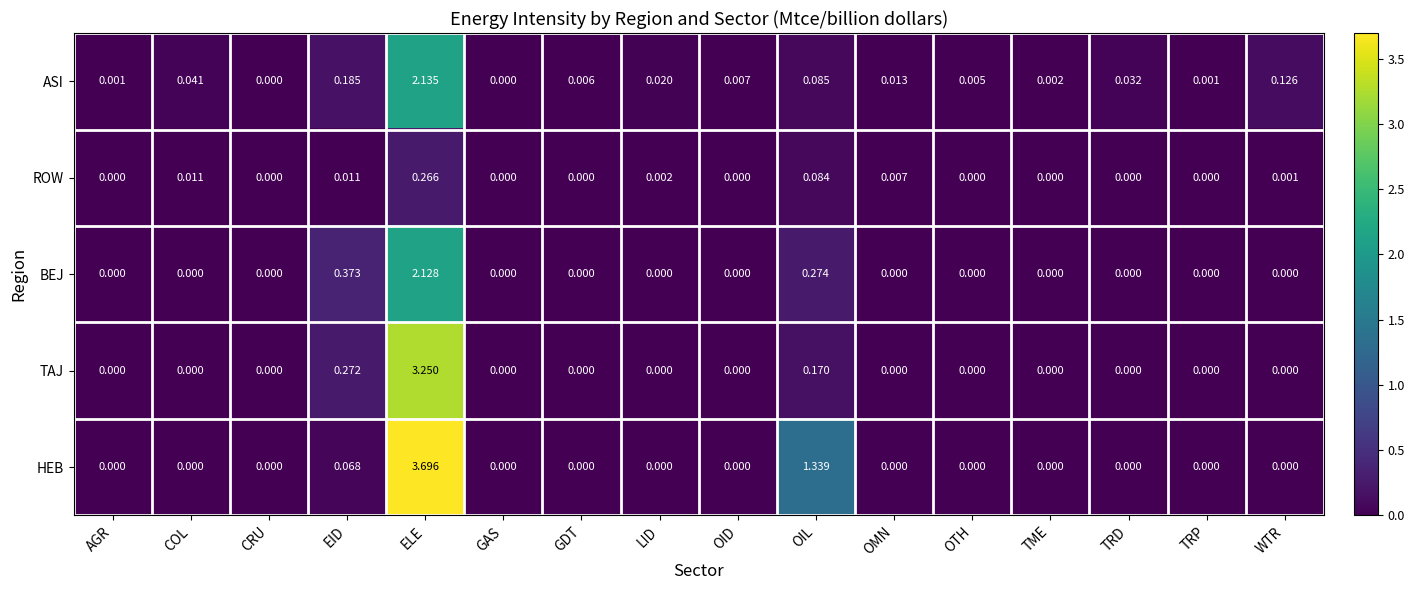

What is the greatest value displayed?

3.7